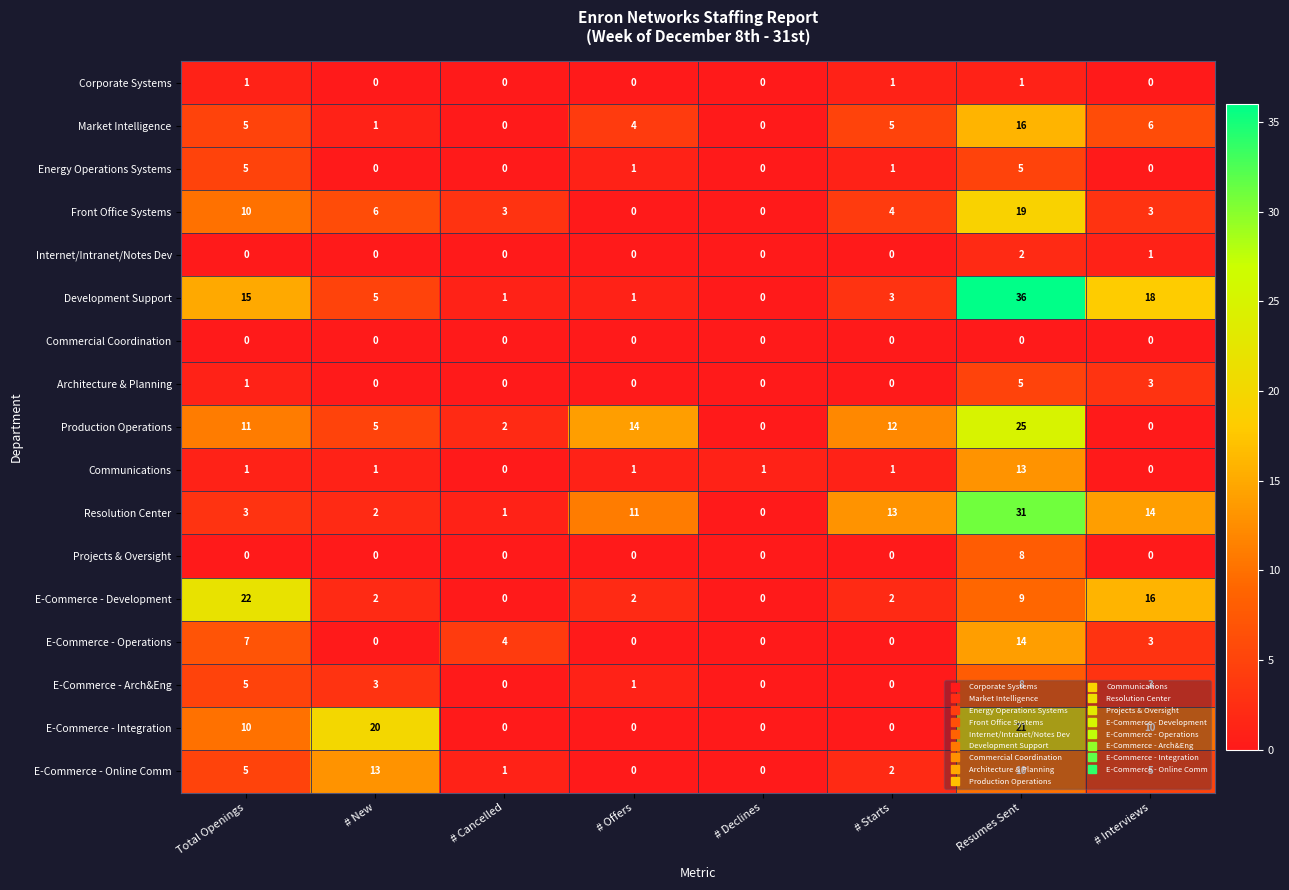

Which series changed the most between # Cancelled and # Starts?

Resolution Center